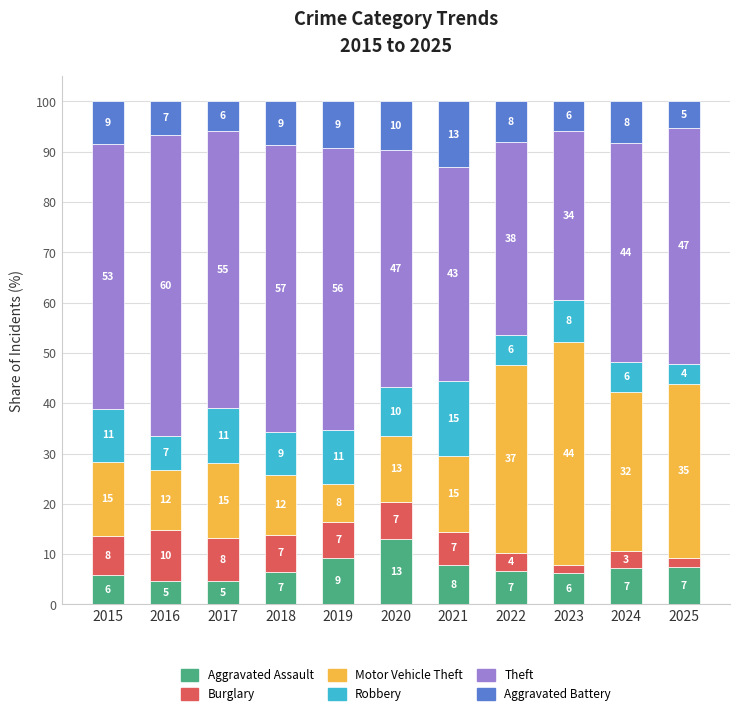

Does the chart contain any negative values?

No